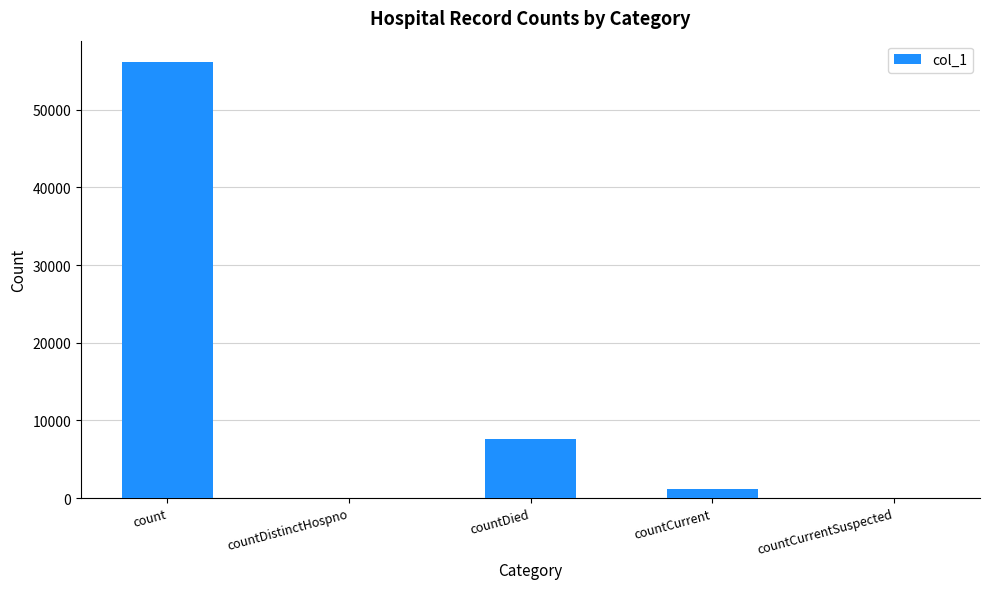

The value at countDied is 3949. True or false?

False